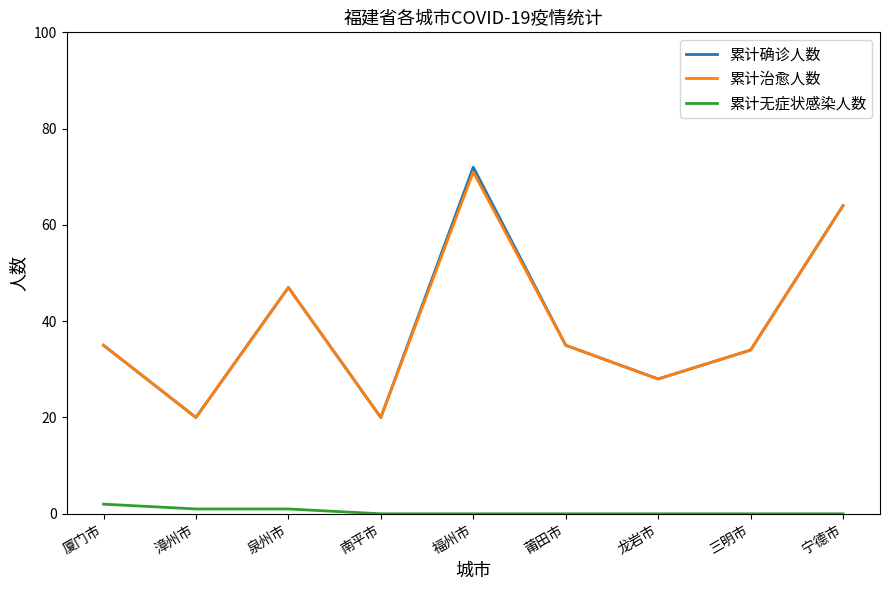

Reading left to right, list all the values displayed in this chart.

累计确诊人数: 厦门市=35	漳州市=20	泉州市=47	南平市=20	福州市=72	莆田市=35	龙岩市=28	三明市=34	宁德市=64
累计治愈人数: 厦门市=35	漳州市=20	泉州市=47	南平市=20	福州市=71	莆田市=35	龙岩市=28	三明市=34	宁德市=64
累计无症状感染人数: 厦门市=2	漳州市=1	泉州市=1	南平市=0	福州市=0	莆田市=0	龙岩市=0	三明市=0	宁德市=0